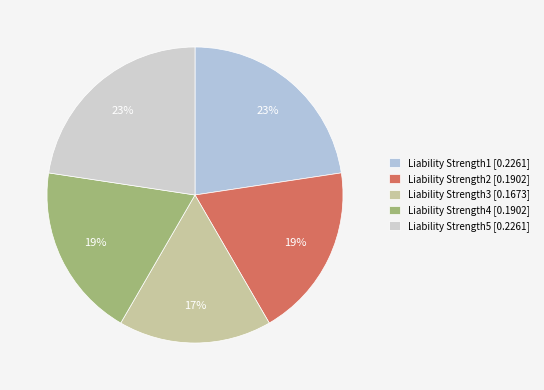

Which category has the biggest portion of the pie?

Liability Strength1